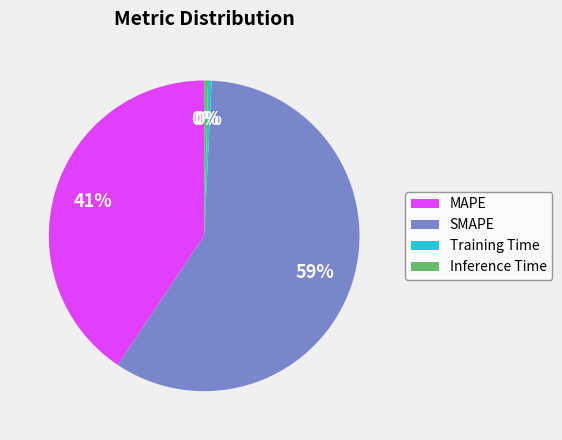

Count the number of slices in the pie.

4